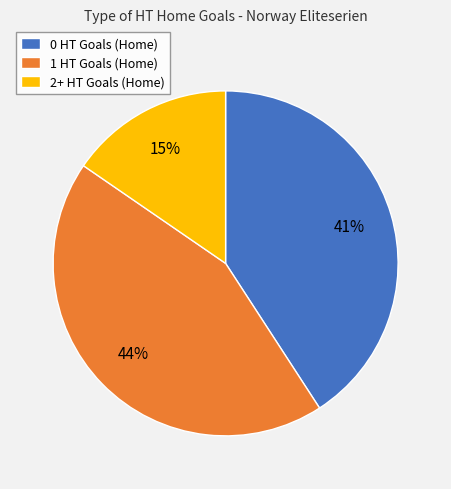

Rank the categories by value from lowest to highest.

2+ HT Goals (Home), 0 HT Goals (Home), 1 HT Goals (Home)